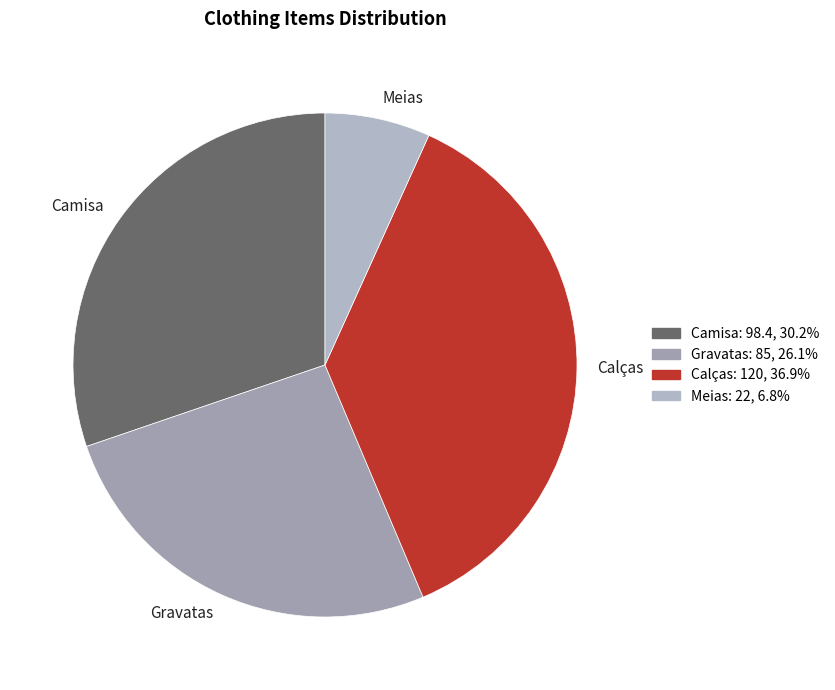

Do Meias and Camisa together represent more than half of the pie?

No